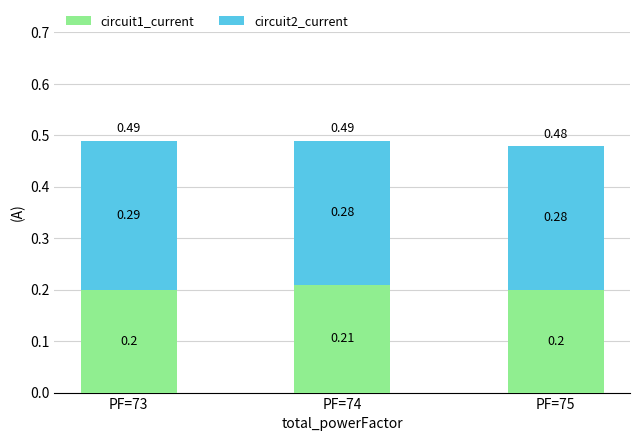

Are the bars grouped side by side (vs. stacked)?

No